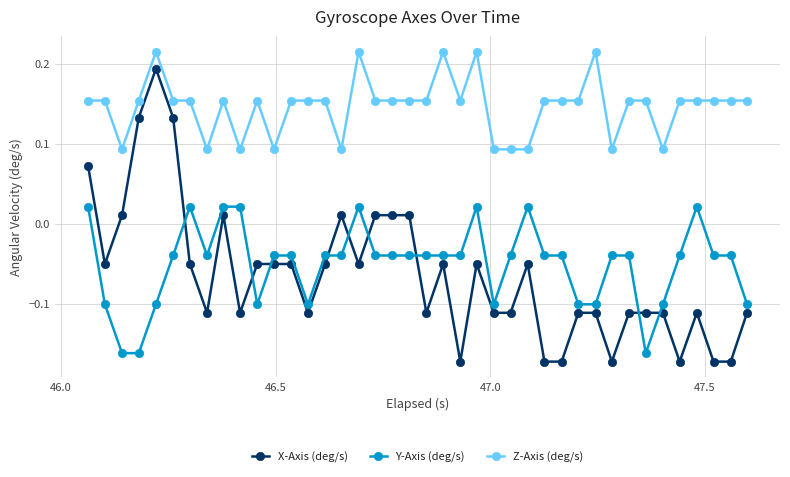

How many distinct data groups are displayed?

3